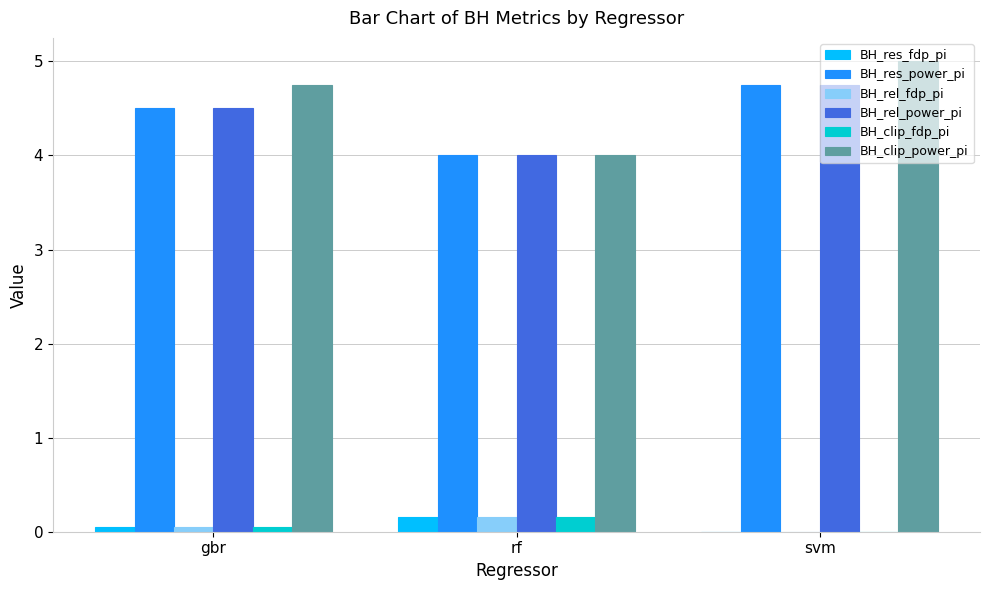

Is the value of BH_res_power_pi at gbr greater than the value of BH_clip_power_pi at svm?

No